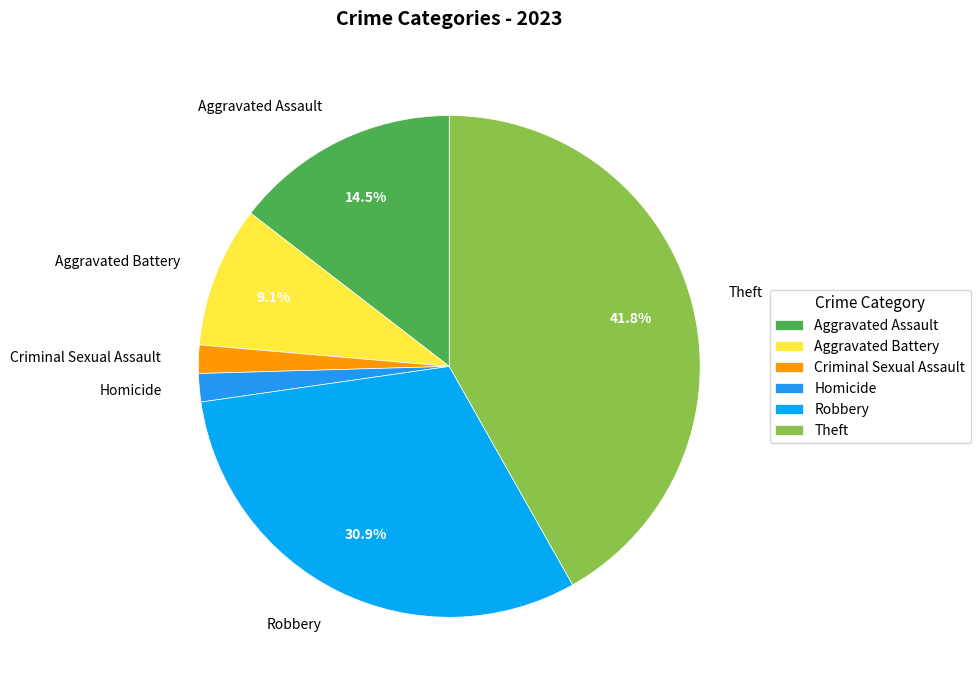

Does any single category account for the majority?

No